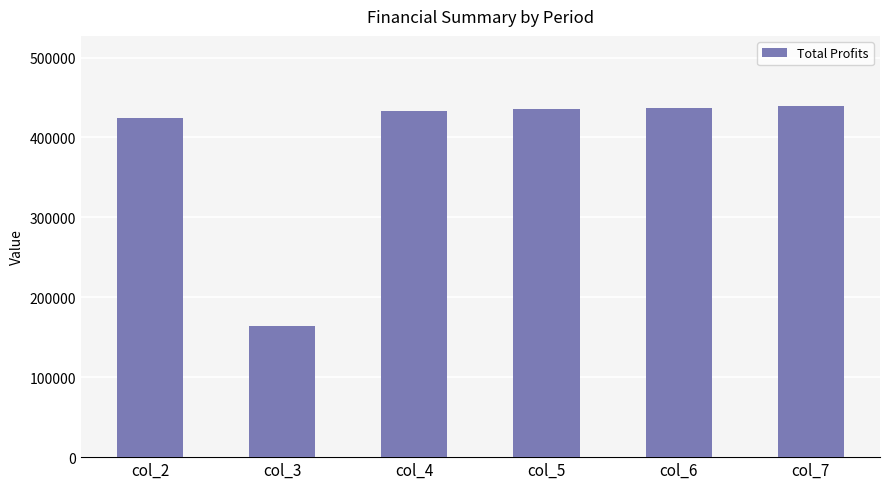

What is the approximate value at col_2?

424776.1